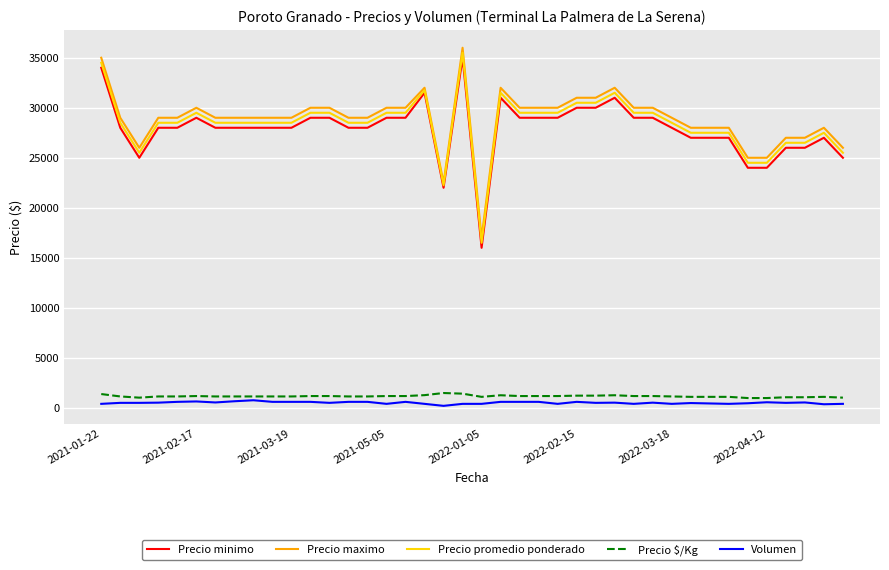

Rank the series by their maximum value, from lowest to highest.

Volumen, Precio $/Kg, Precio minimo, Precio promedio ponderado, Precio maximo